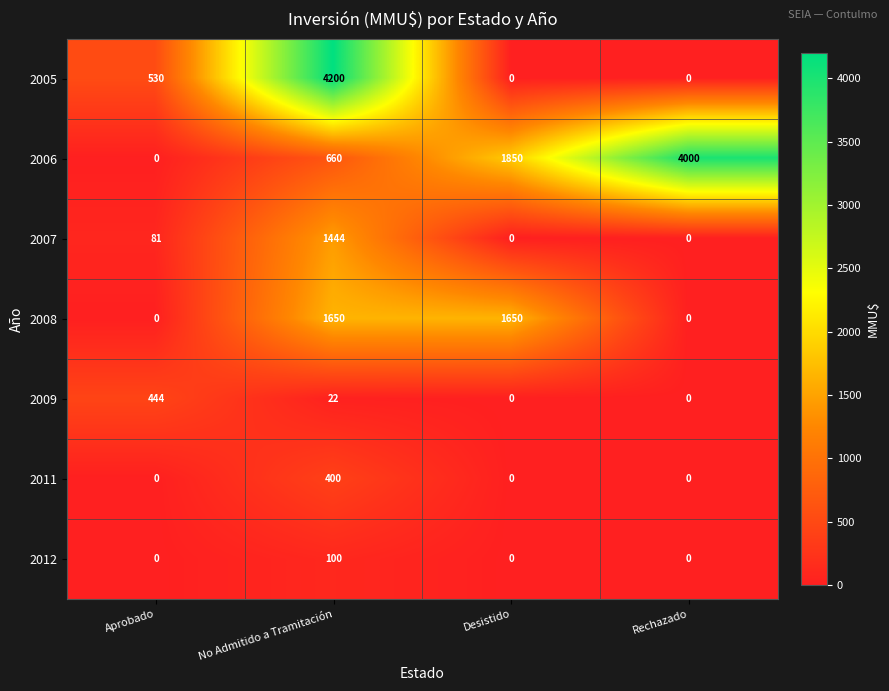

What is the greatest value displayed?

4200